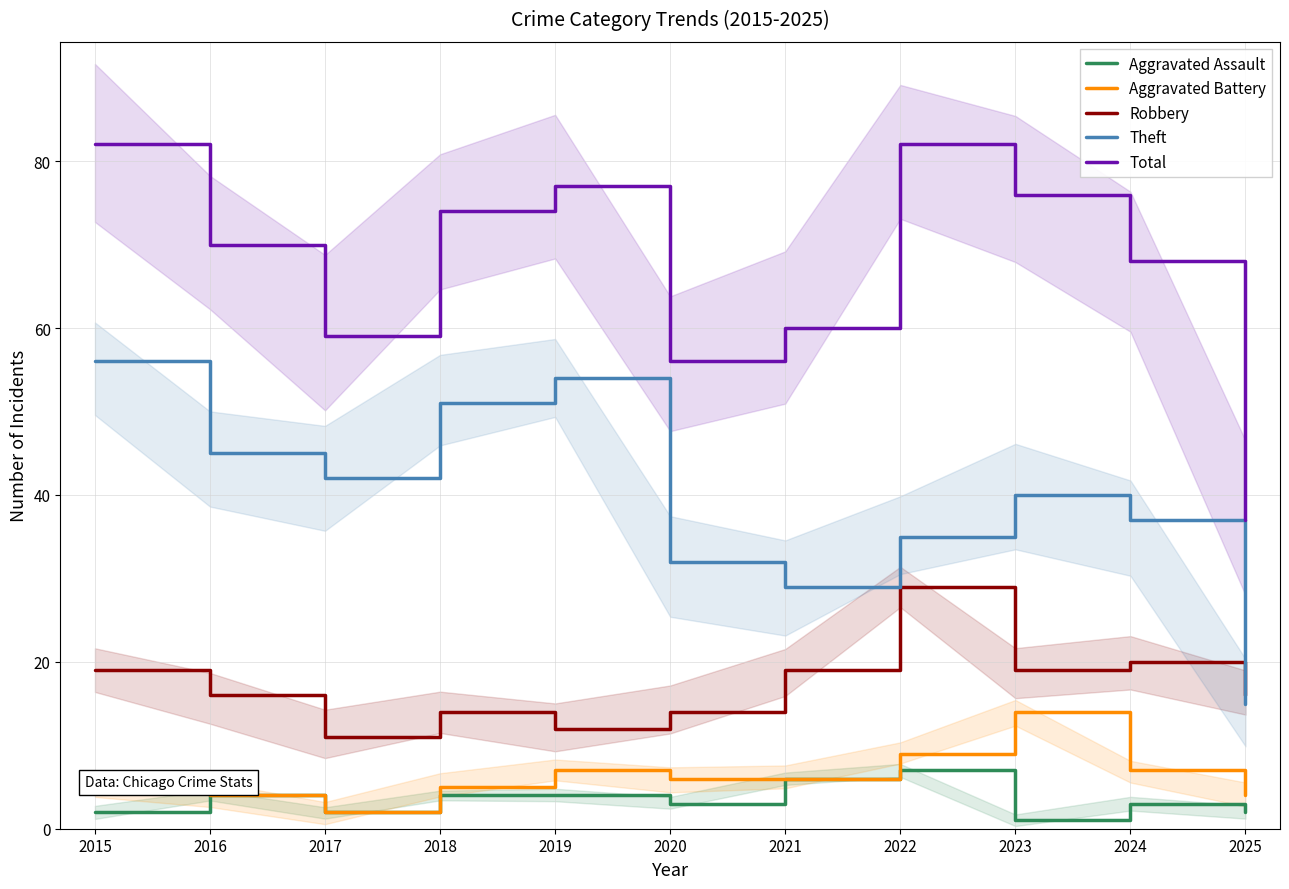

What are all the series names shown in the legend?

Aggravated Assault, Aggravated Battery, Robbery, Theft, Total